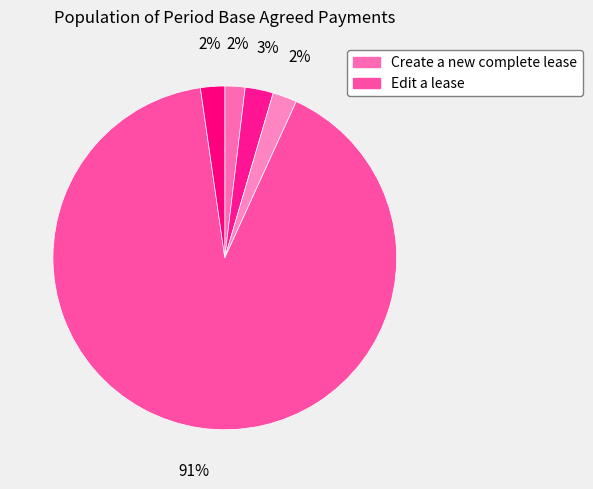

Is there any slice that represents more than half of the pie?

Yes